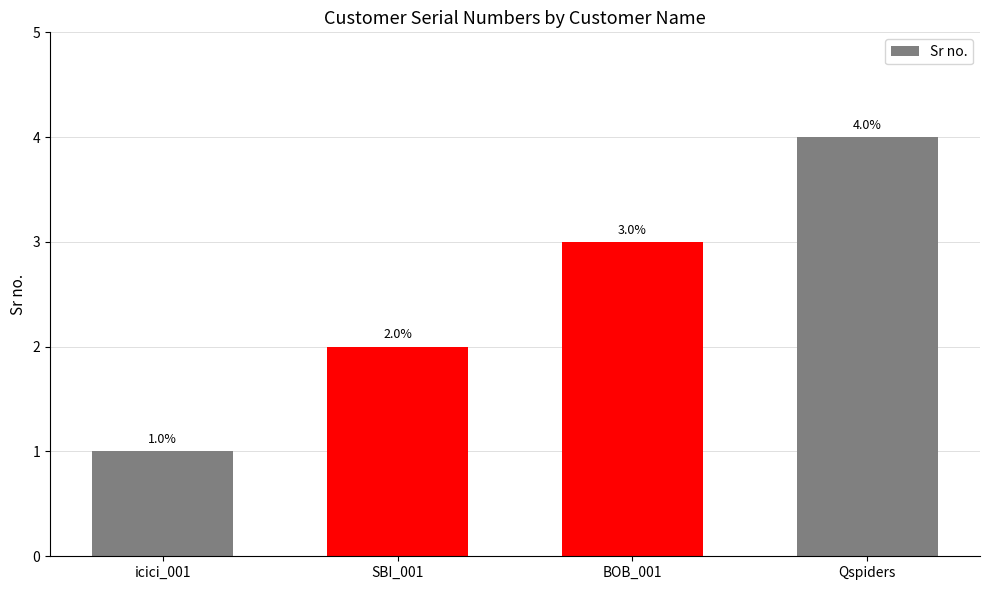

What is the difference between the maximum and minimum values?

3